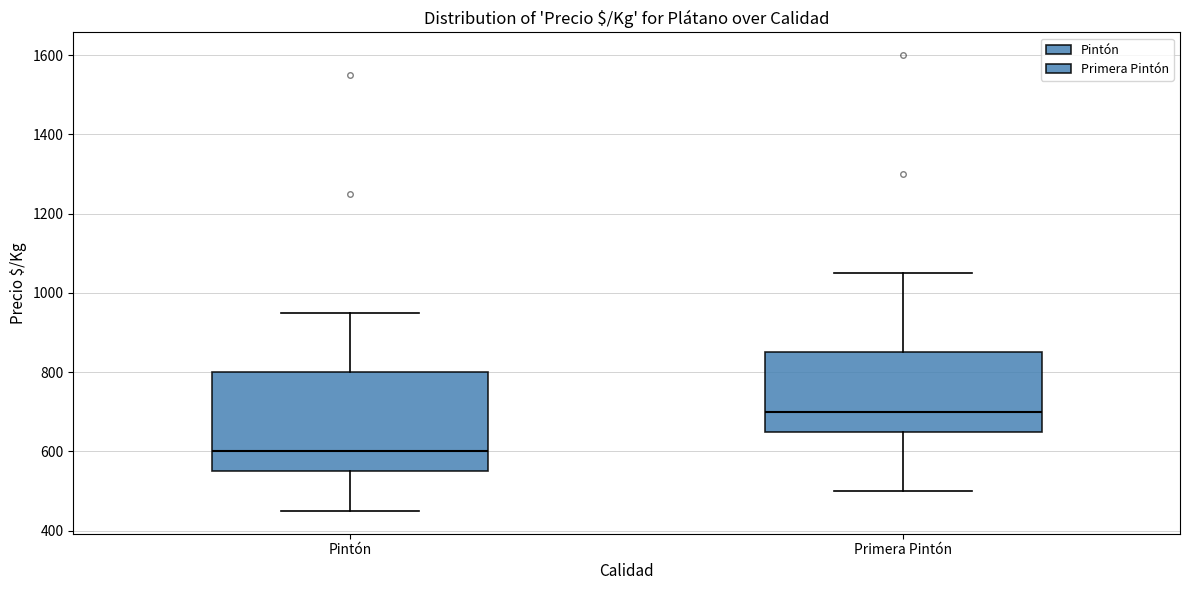

Where does the lower whisker of the box for Pintón end on the y-axis? The values are not printed on the chart, so give them approximately, as read against the axis.

460